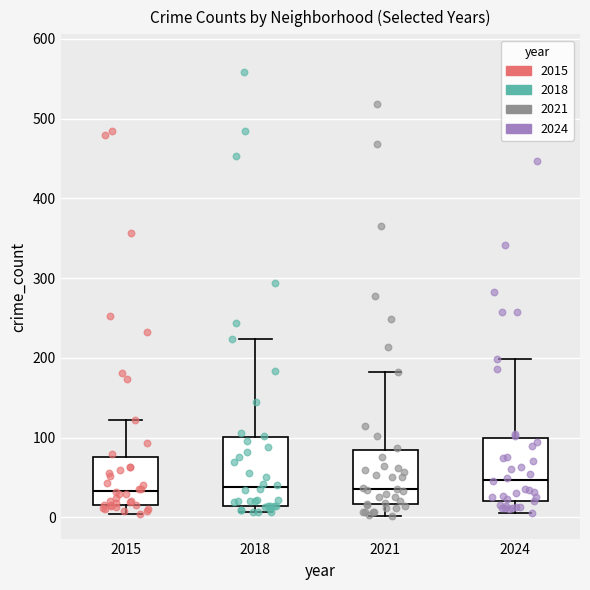

Where is the lower edge of the box at x = 2015 on the y-axis? The values are not printed on the chart, so give them approximately, as read against the axis.

20